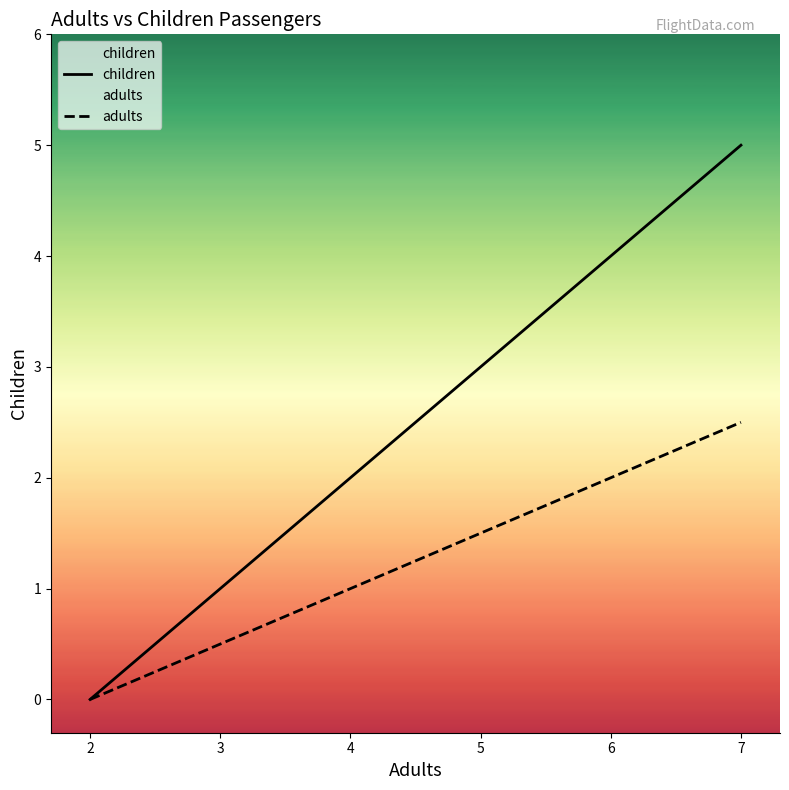

How many lines are shown in the chart?

2